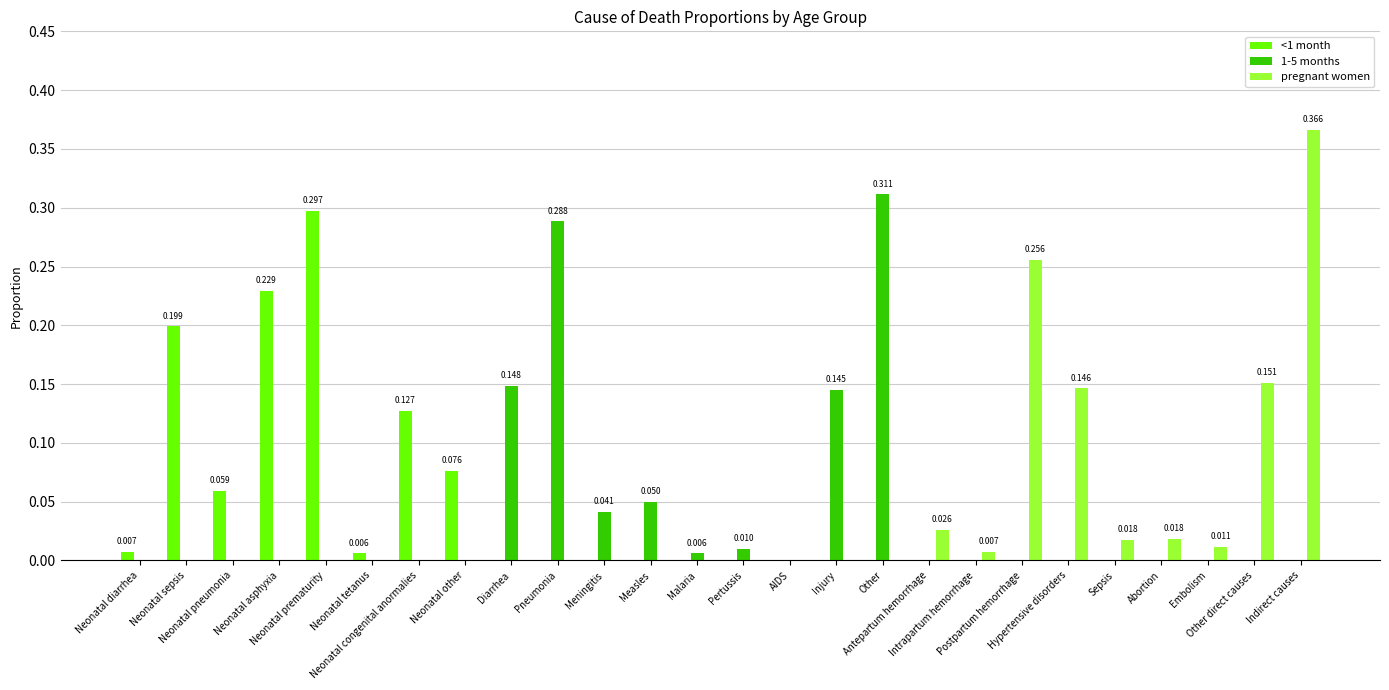

Does the chart contain stacked bars?

No